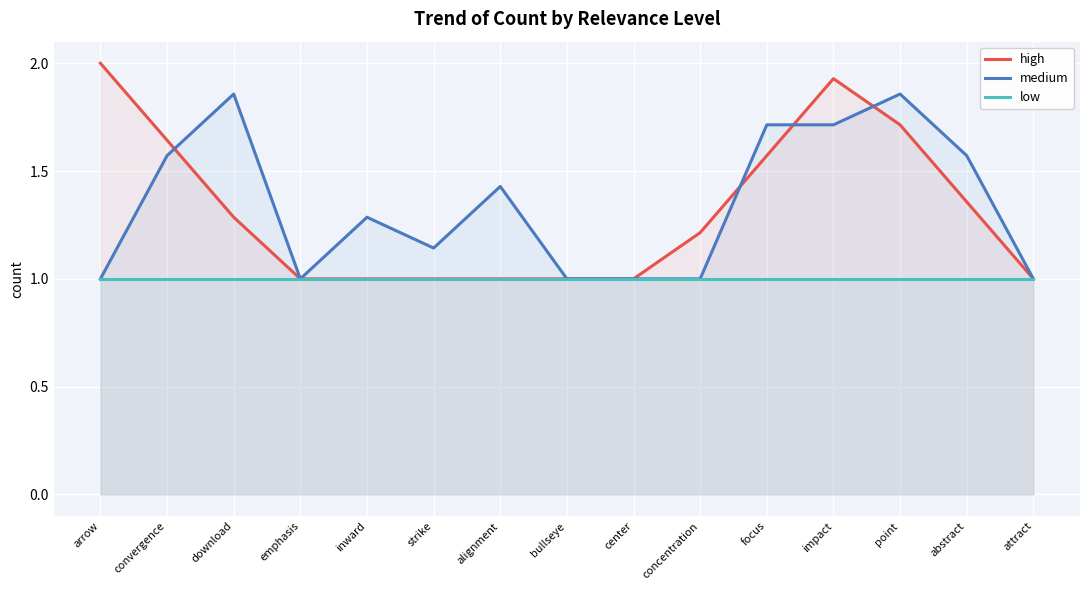

After their last crossing, which series has the higher values: medium or high?

medium